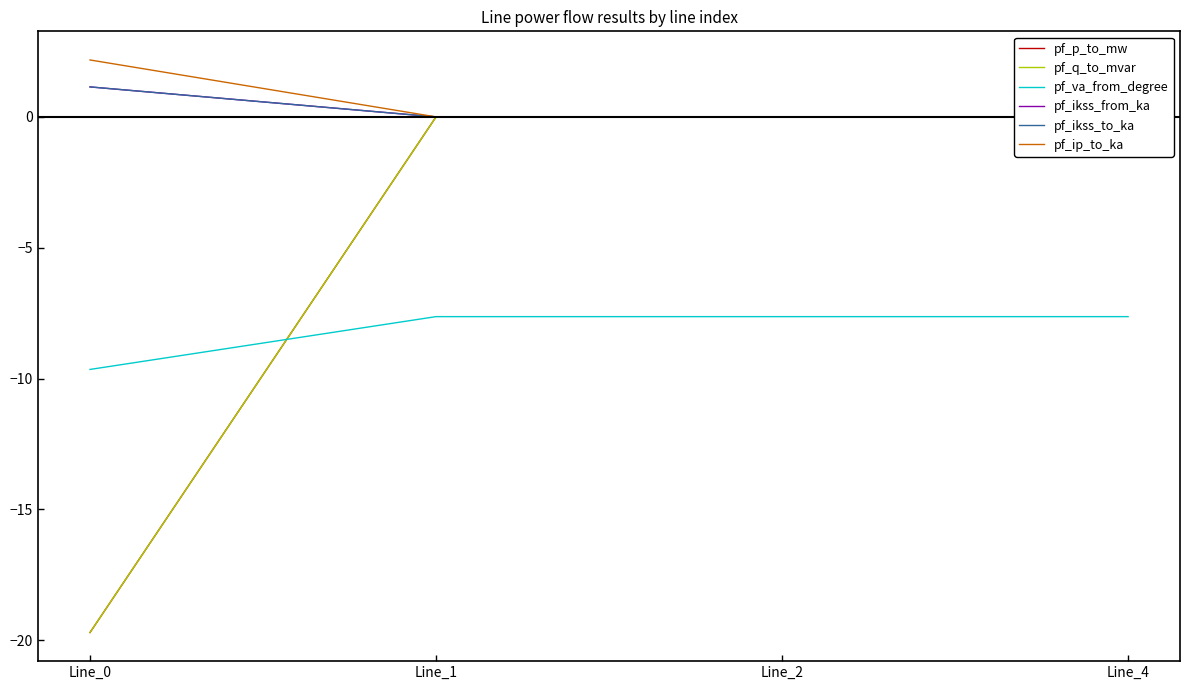

Between Line_1 and Line_2, which is larger?

Line_1